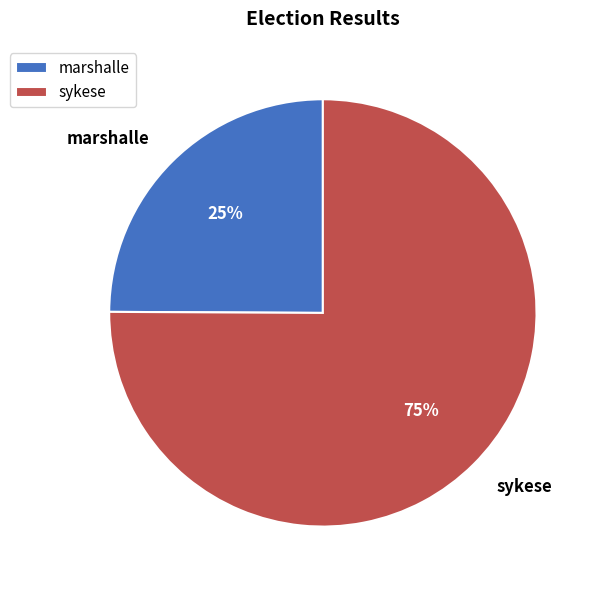

Combined, do marshalle and sykese account for over 50%?

Yes